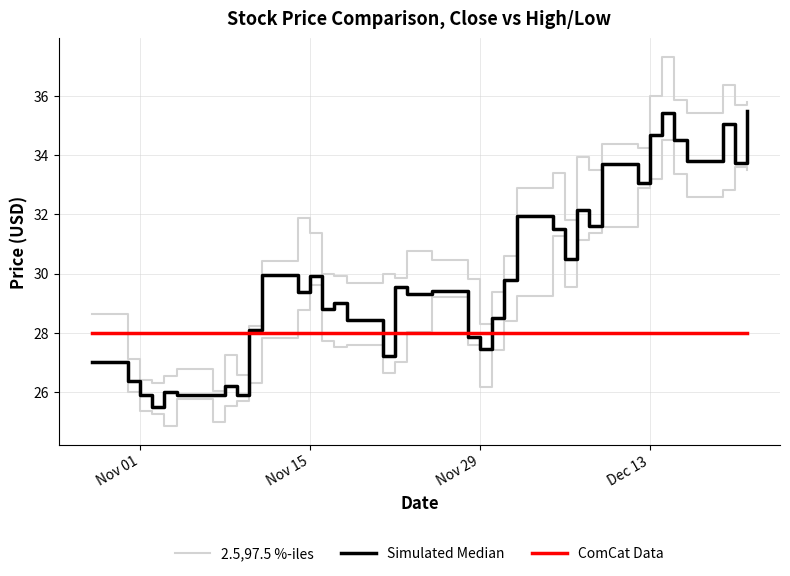

Reading left to right, transcribe all the data shown in this chart.

2.5,97.5 %-iles: 28.6	27.1	26.4	26.3	26.5	26.8	26.0	27.2	26.6	28.2	30.4	31.9	31.4	30.0	29.9	29.7	30.0	29.8	30.8	30.5	29.8	28.3	29.4	30.6	32.9	33.4	31.8	34.0	33.5	34.4	34.2	36.0	37.3	35.8	35.4	36.4	35.7	35.8
Simulated Median: 27.0	26.4	25.9	25.5	26.0	25.9	25.9	26.2	25.9	28.1	30.0	29.4	29.9	28.8	29.0	28.4	27.2	29.5	29.3	29.4	27.9	27.4	28.5	29.8	31.9	31.5	30.5	32.1	31.6	33.7	33.0	34.7	35.4	34.5	33.8	35.0	33.7	35.5
ComCat Data: 28.0	28.0	28.0	28.0	28.0	28.0	28.0	28.0	28.0	28.0	28.0	28.0	28.0	28.0	28.0	28.0	28.0	28.0	28.0	28.0	28.0	28.0	28.0	28.0	28.0	28.0	28.0	28.0	28.0	28.0	28.0	28.0	28.0	28.0	28.0	28.0	28.0	28.0